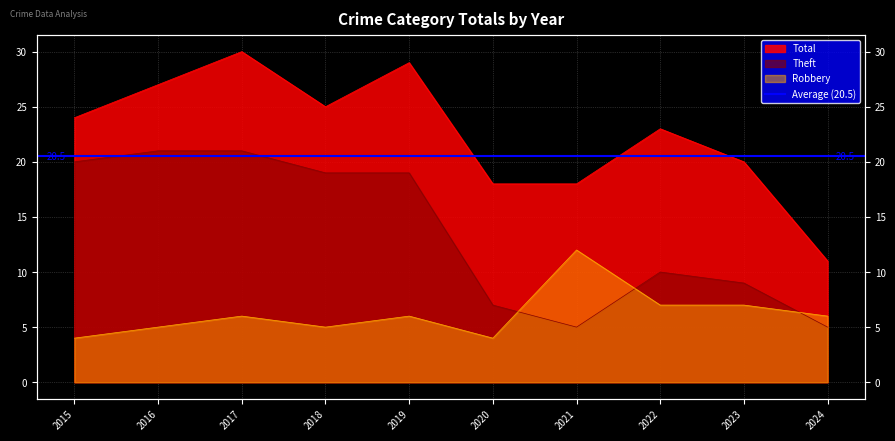

Where does the Theft series first go above 19?

2015